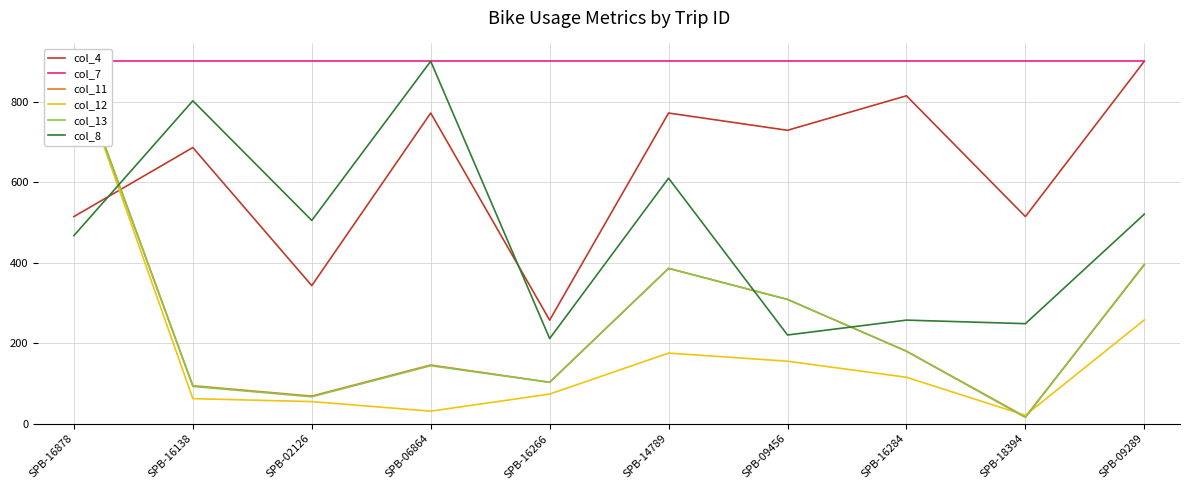

What is the value of the col_4 point at the 8th from the left?

814.3